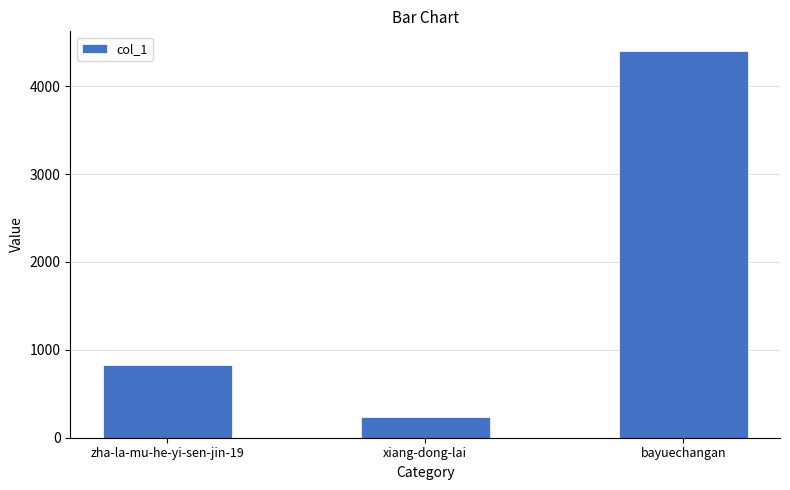

Rank the categories by value from lowest to highest.

xiang-dong-lai, zha-la-mu-he-yi-sen-jin-19, bayuechangan